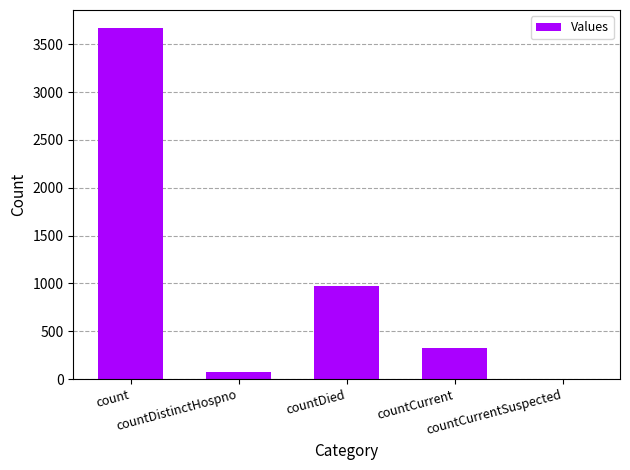

What is the sum of all values?

5053